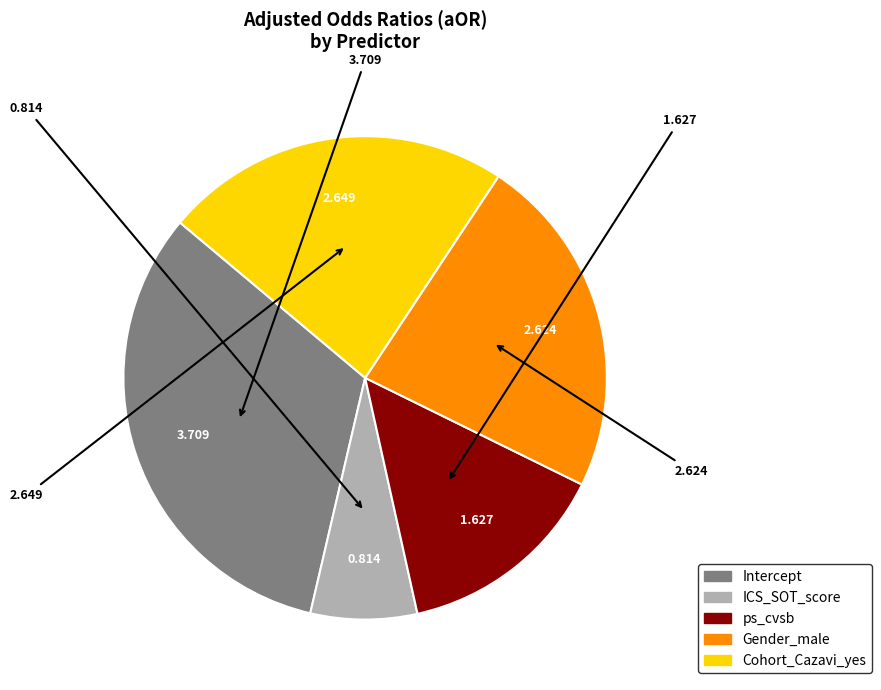

Combined, do ICS_SOT_score and Intercept account for over 50%?

No